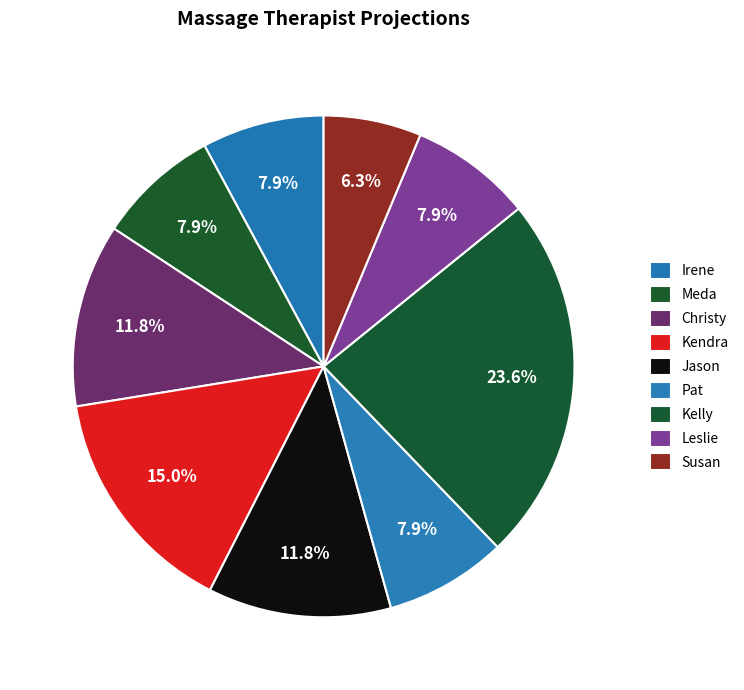

Is Kelly the majority of the pie?

No